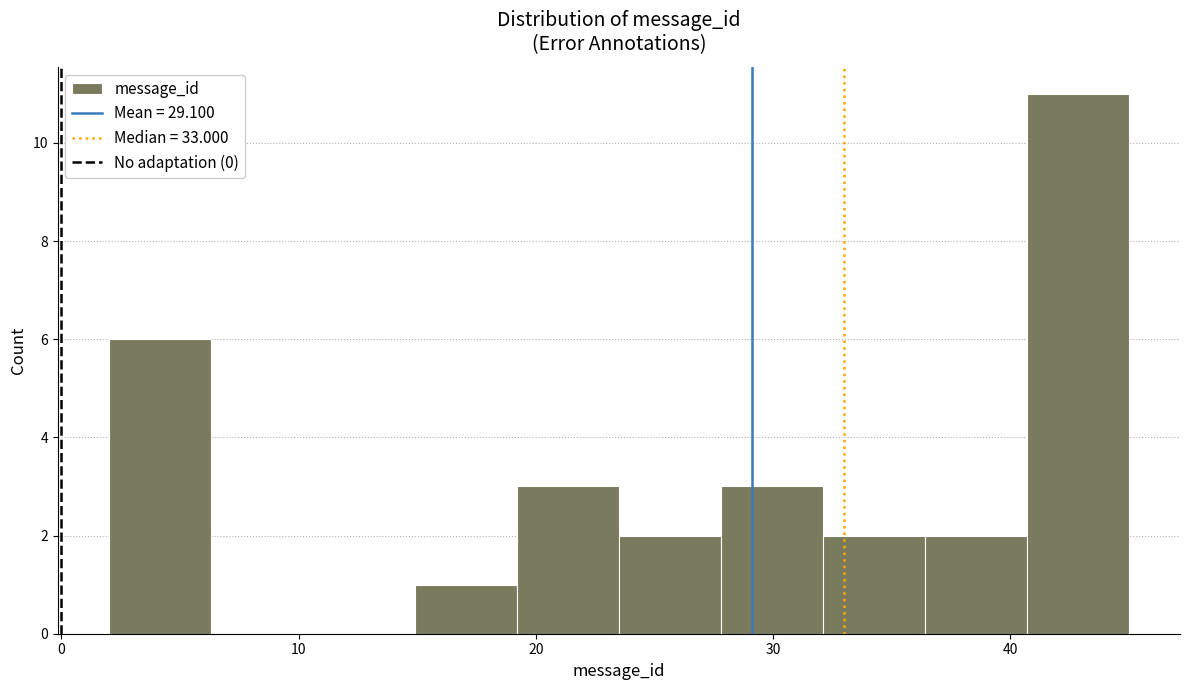

Reading left to right, list every bar in this chart as the range it spans on the x-axis followed by its height. Neither the bar edges nor the heights are printed on the chart, so give them approximately, as read against the axes.

2.0 to 6.3: 6
6.3 to 10.6: 0
10.6 to 14.9: 0
14.9 to 19.2: 1
19.2 to 23.5: 3
23.5 to 27.8: 2
27.8 to 32.1: 3
32.1 to 36.4: 2
36.4 to 40.7: 2
40.7 to 45.0: 11